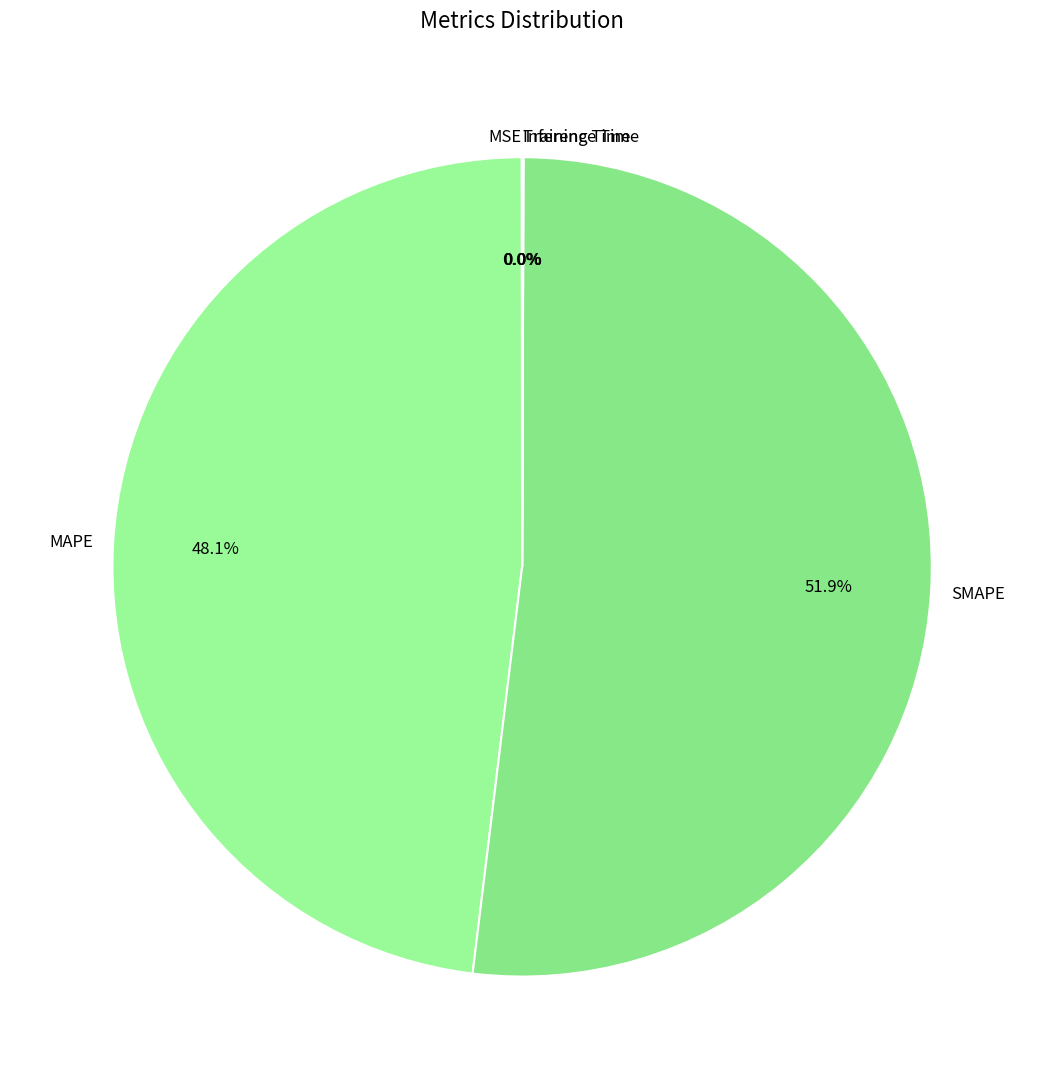

Which slice is the largest?

SMAPE